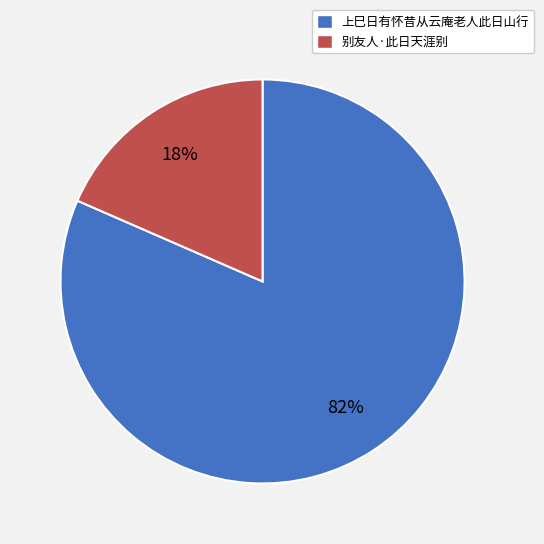

How many segments does this pie chart have?

2